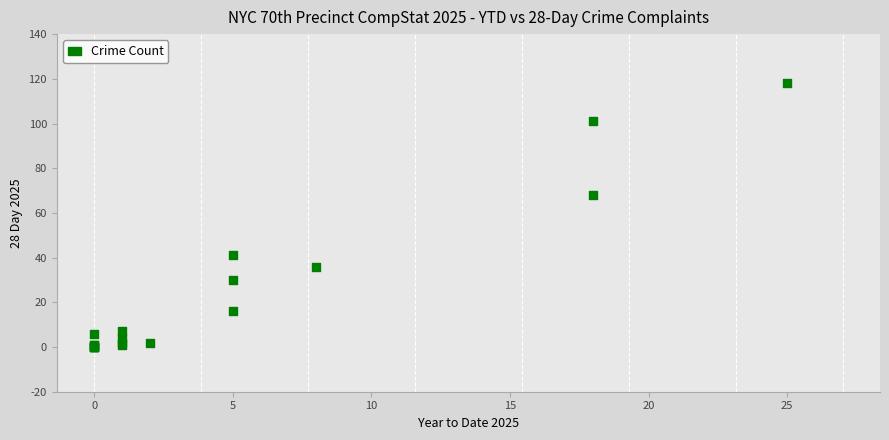

What Y value in the scatter plot is closest to 59?

68